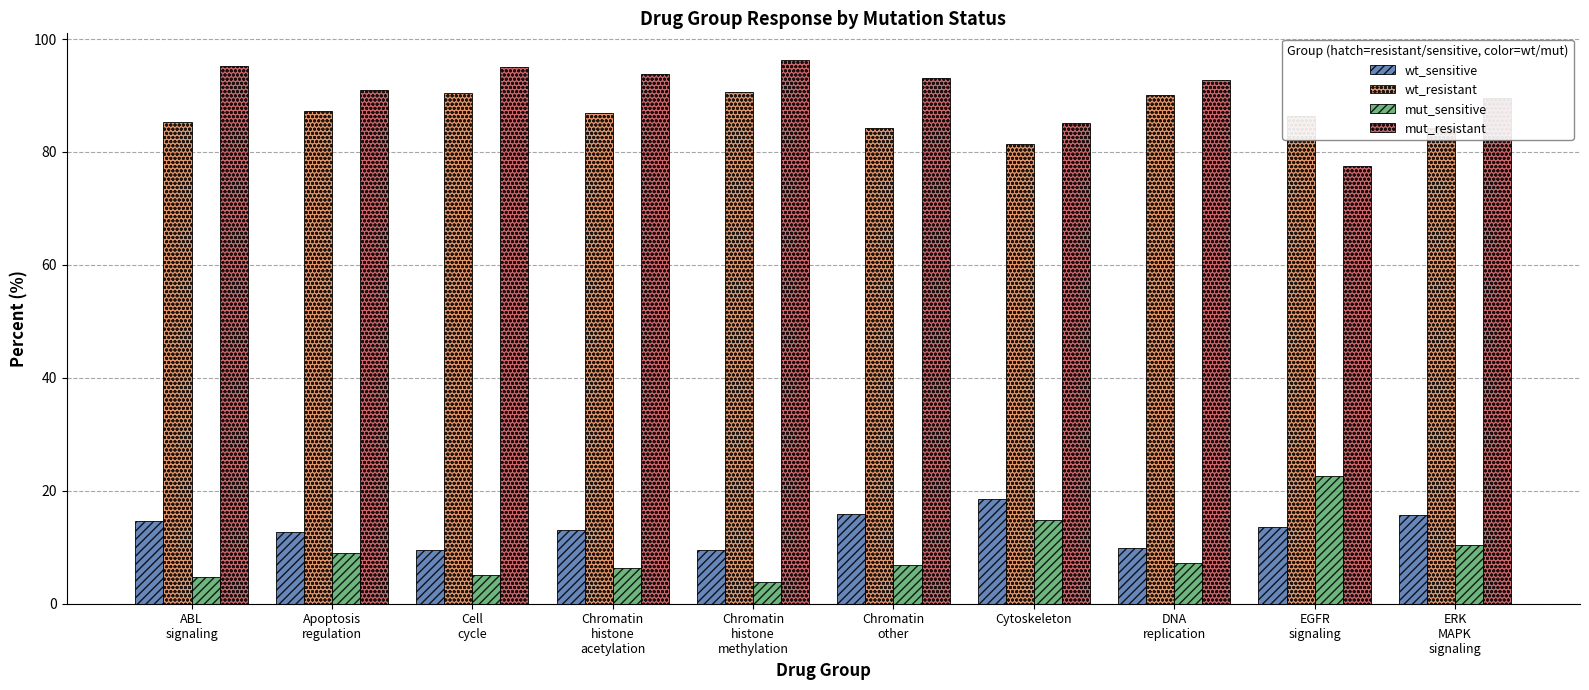

Read the mut_resistant value at ERK
MAPK
signaling.

89.6